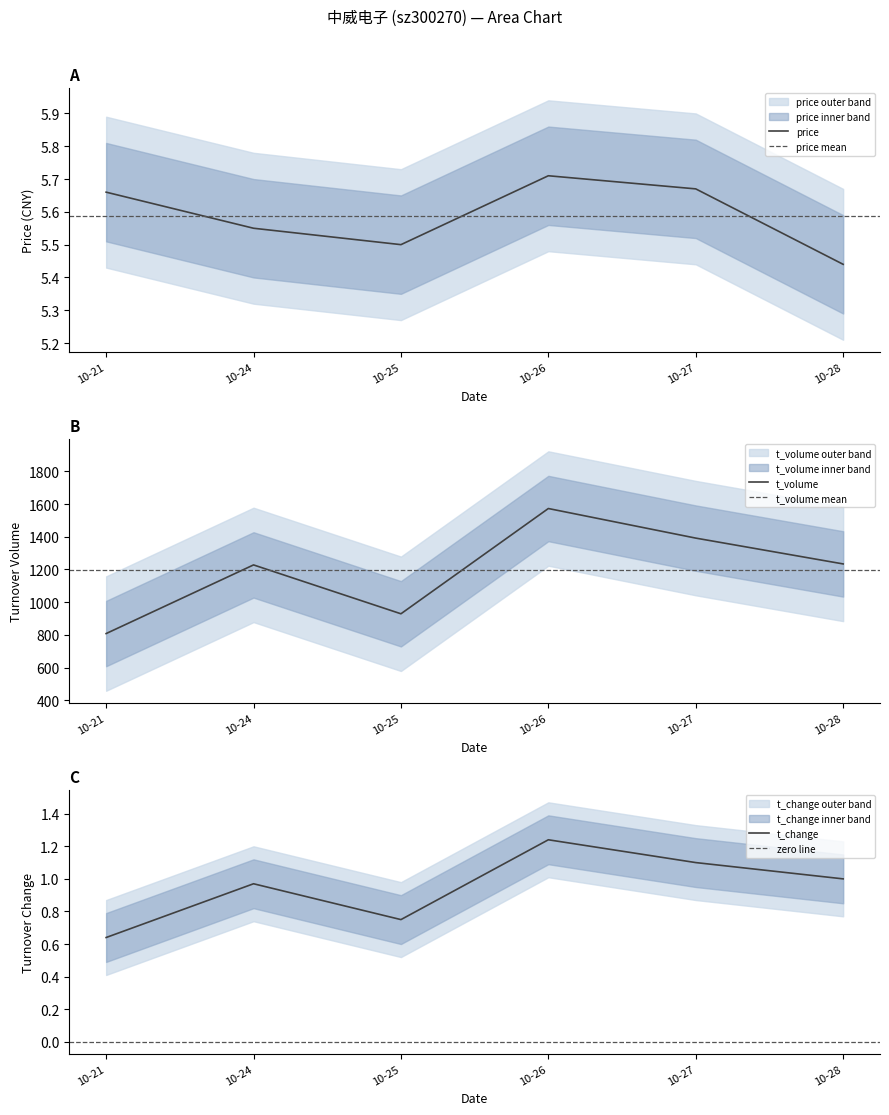

Which category has the lowest value in the t_volume series?

10-21